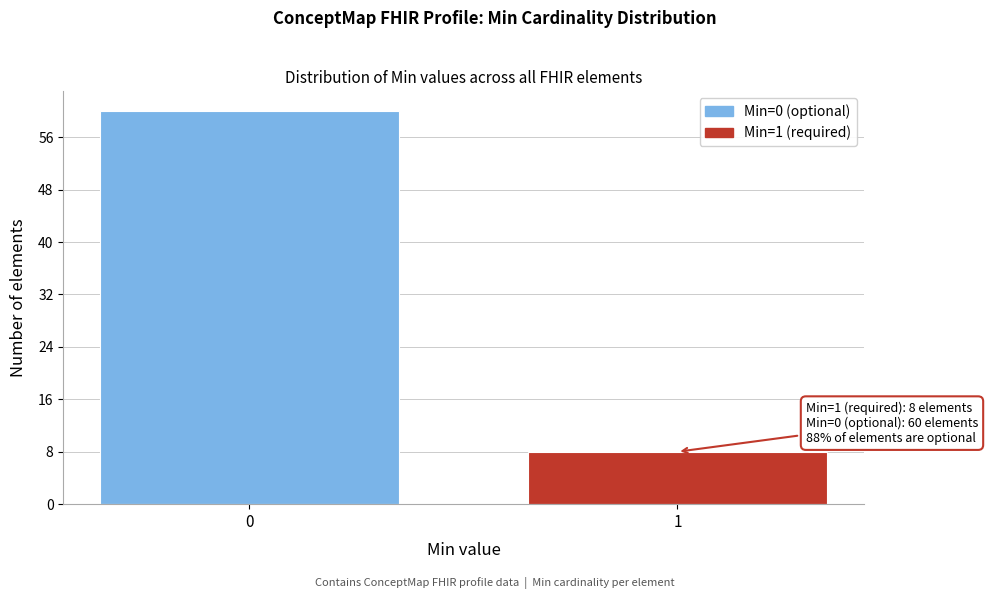

Reading left to right, what are all the values shown in this chart?

0=60	1=8